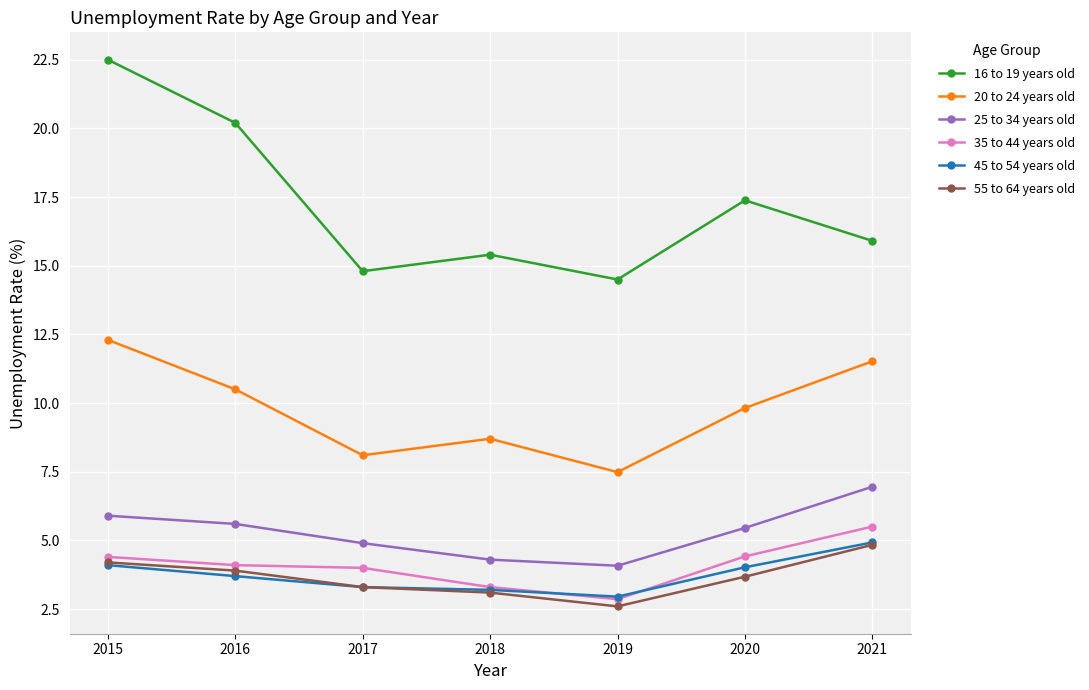

Count the number of categories in the chart.

7